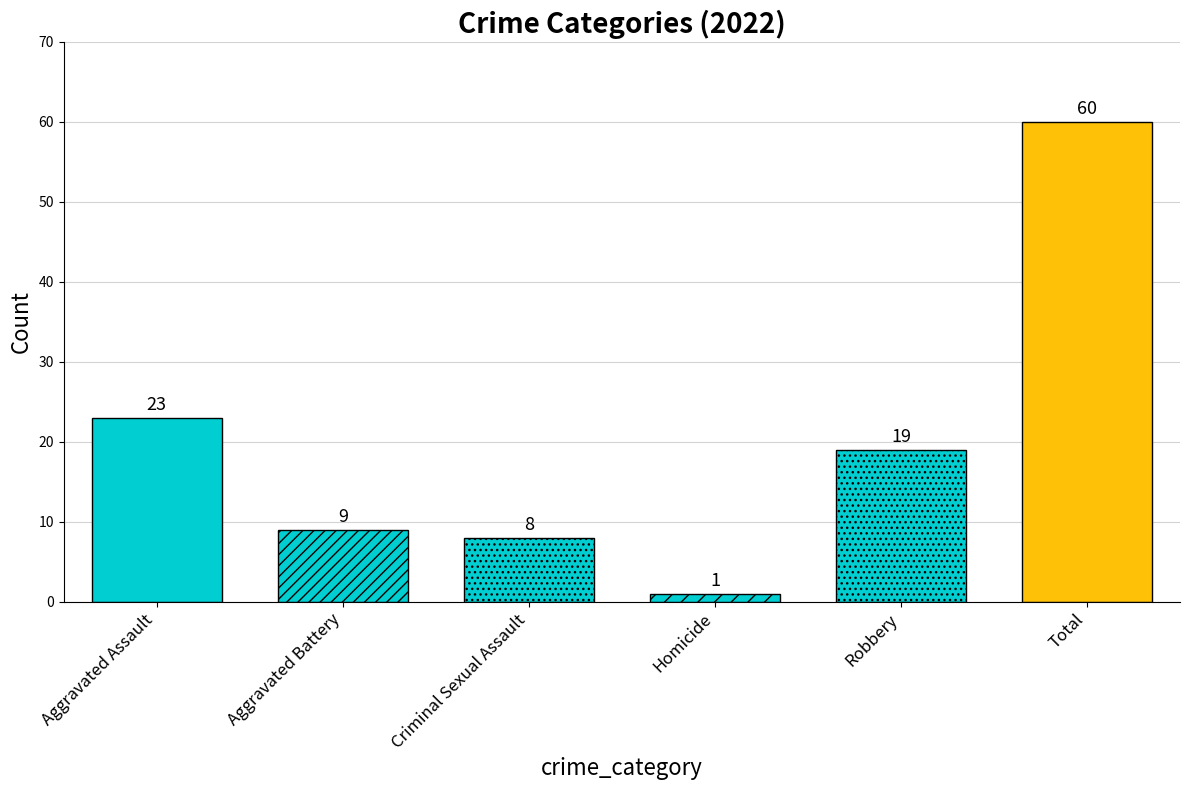

What is the label of the 3rd bar from the right?

Homicide